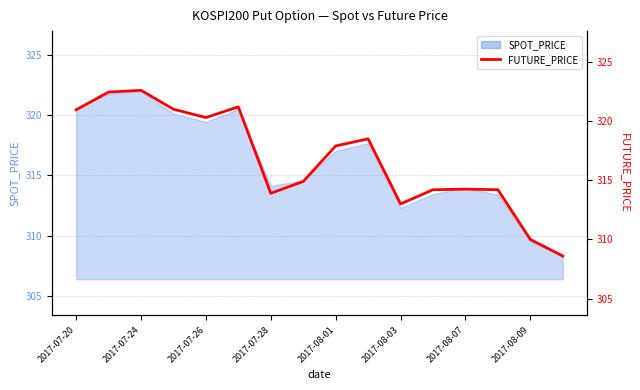

How many lines are shown in the chart?

1